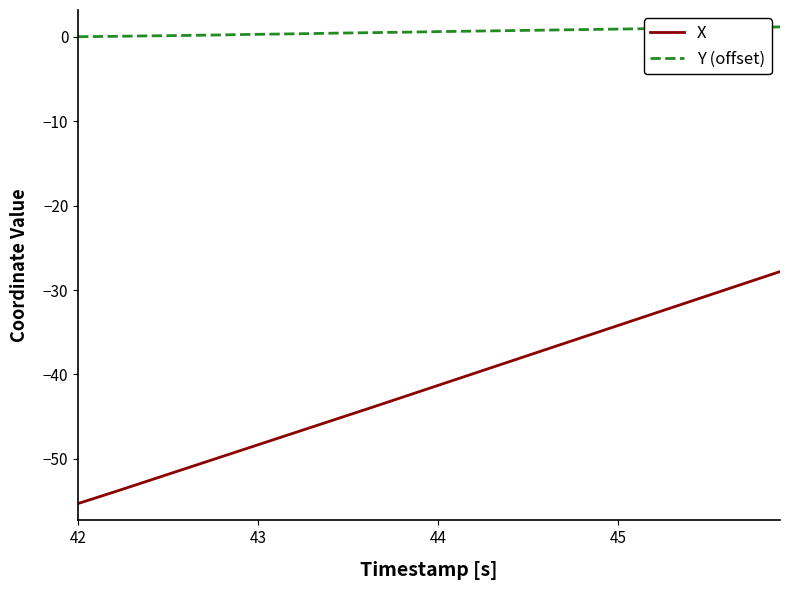

List the series in order of their overall mean, highest first.

Y (offset), X